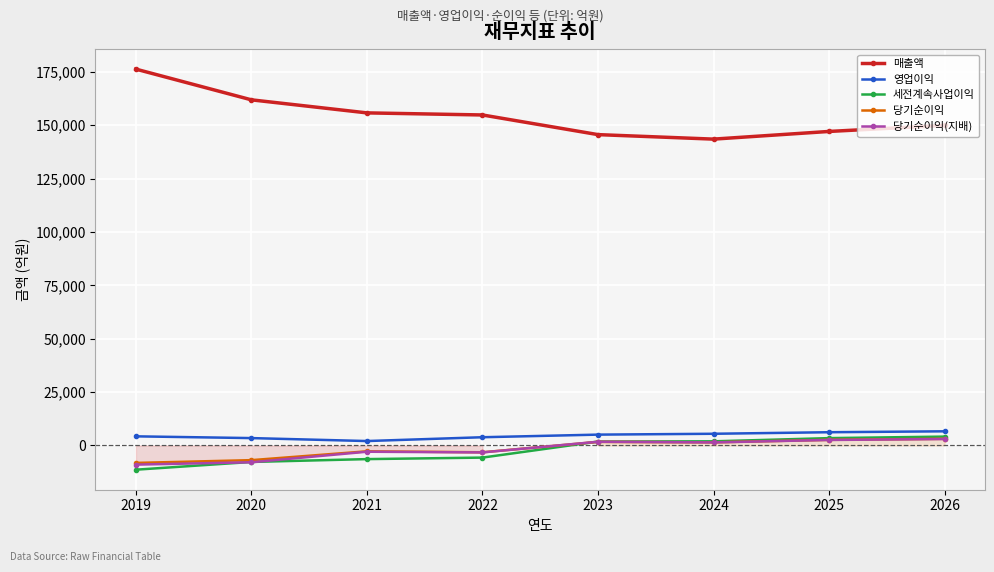

What value does the 당기순이익 series have at 2021, to the nearest 50?

-2750